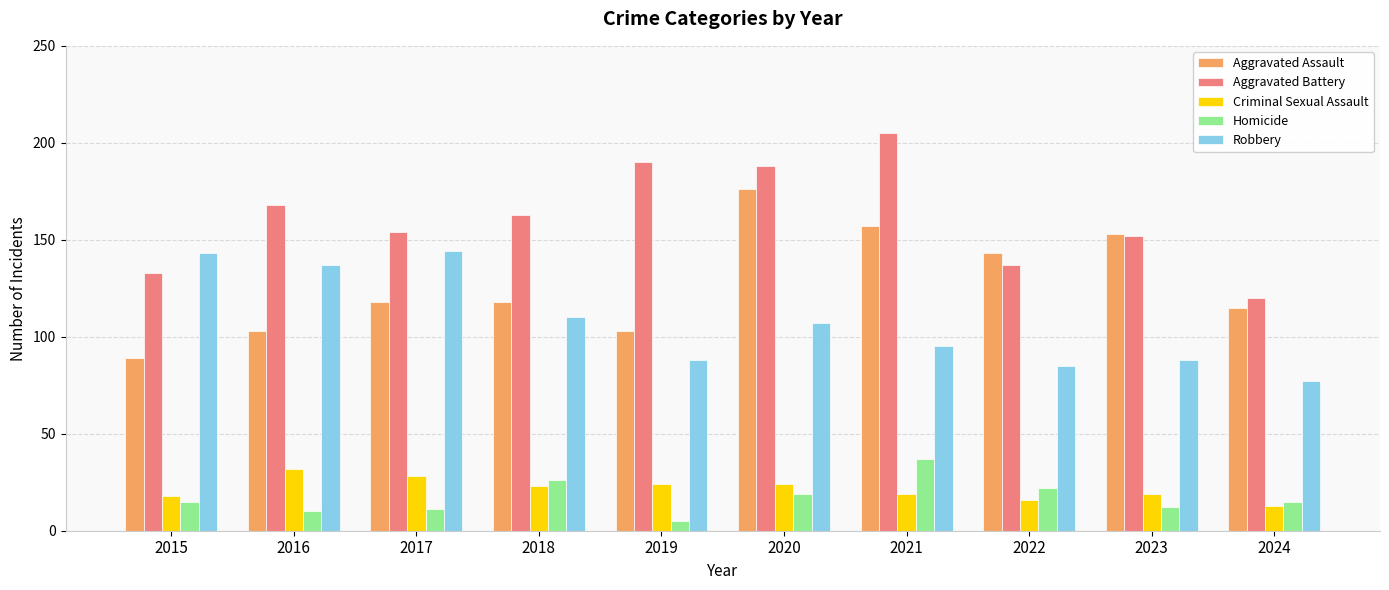

At 2019, list the series in order from smallest to largest.

Homicide, Criminal Sexual Assault, Robbery, Aggravated Assault, Aggravated Battery